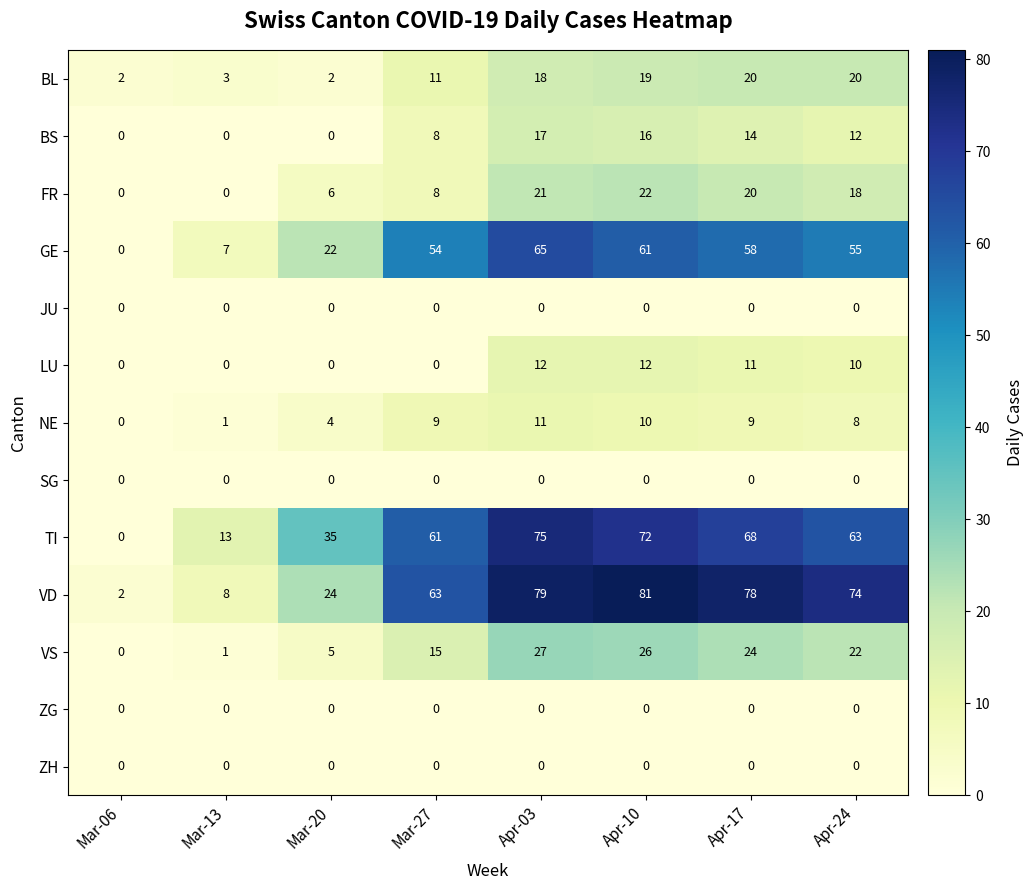

At which label does VS first exceed 22?

Apr-03